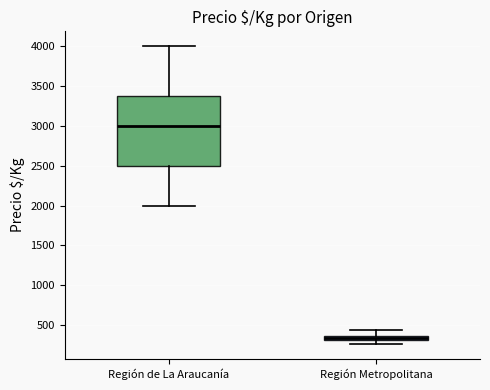

Where is the lower edge of the box for Región Metropolitana on the y-axis? The values are not printed on the chart, so give them approximately, as read against the axis.

300